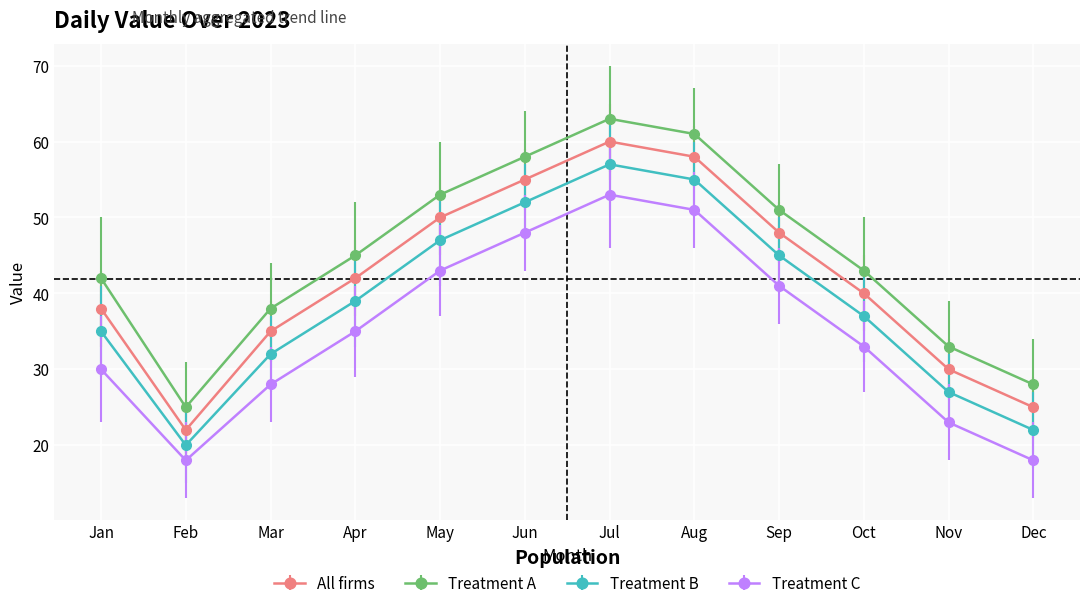

True or false: Treatment B has a value of 20 at Feb.

True